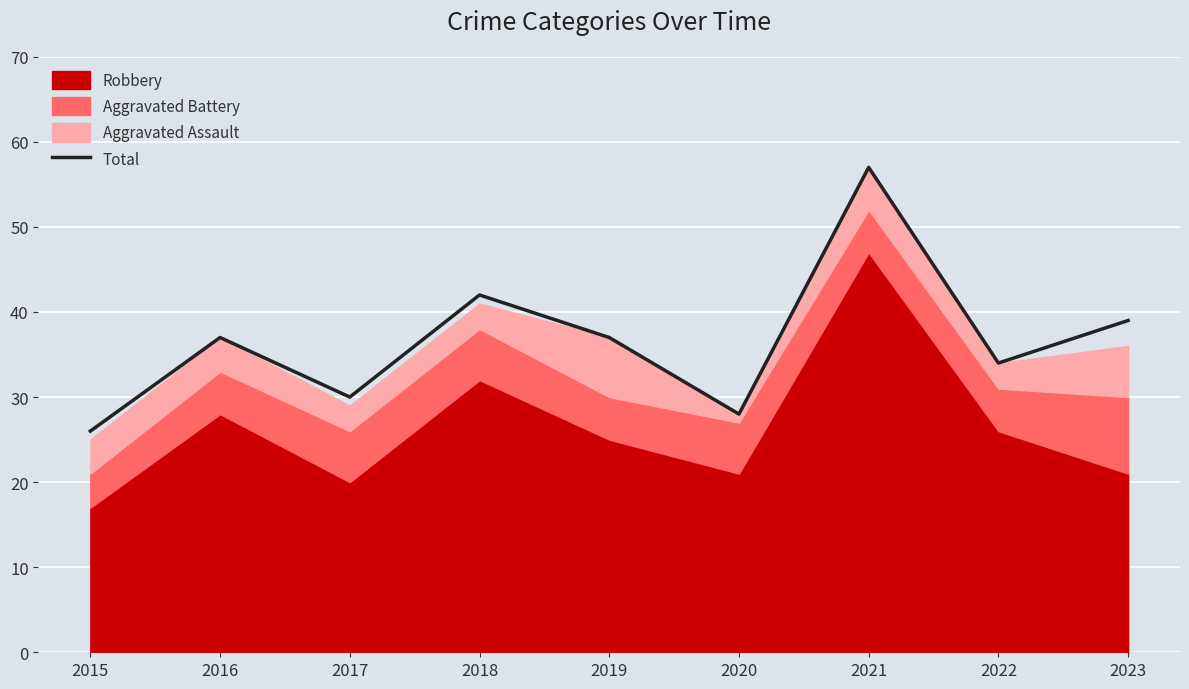

What is the difference between the maximum and second lowest values?

29